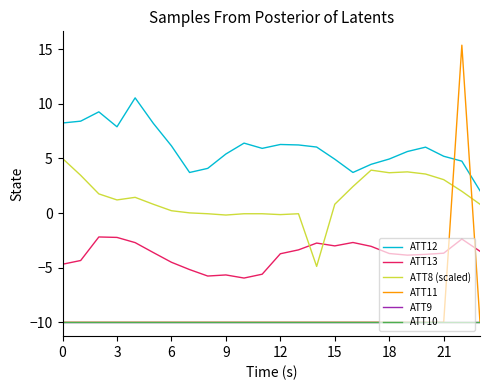

Does the chart have visible grid lines?

No